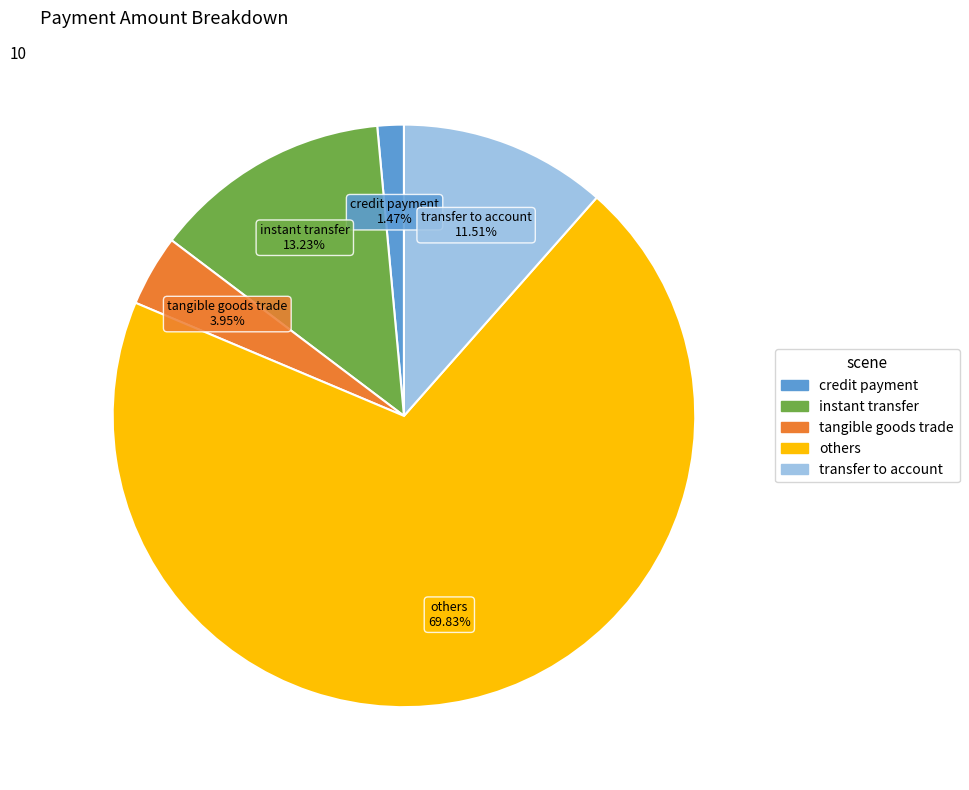

Is there any slice that represents more than half of the pie?

Yes